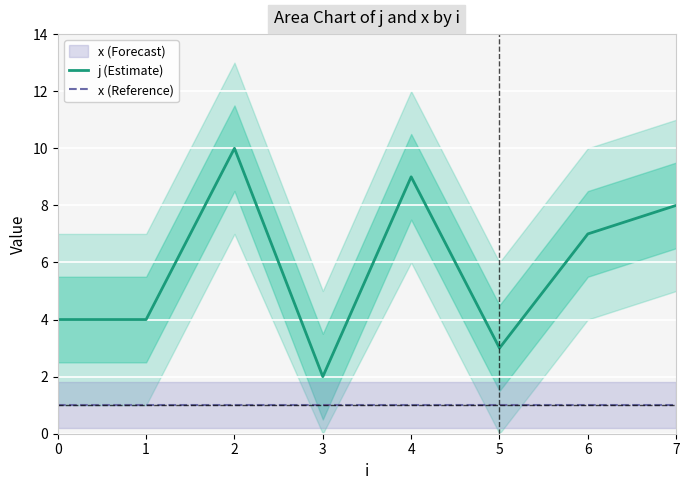

What are all the series names shown in the legend?

j (Estimate), x (Reference)